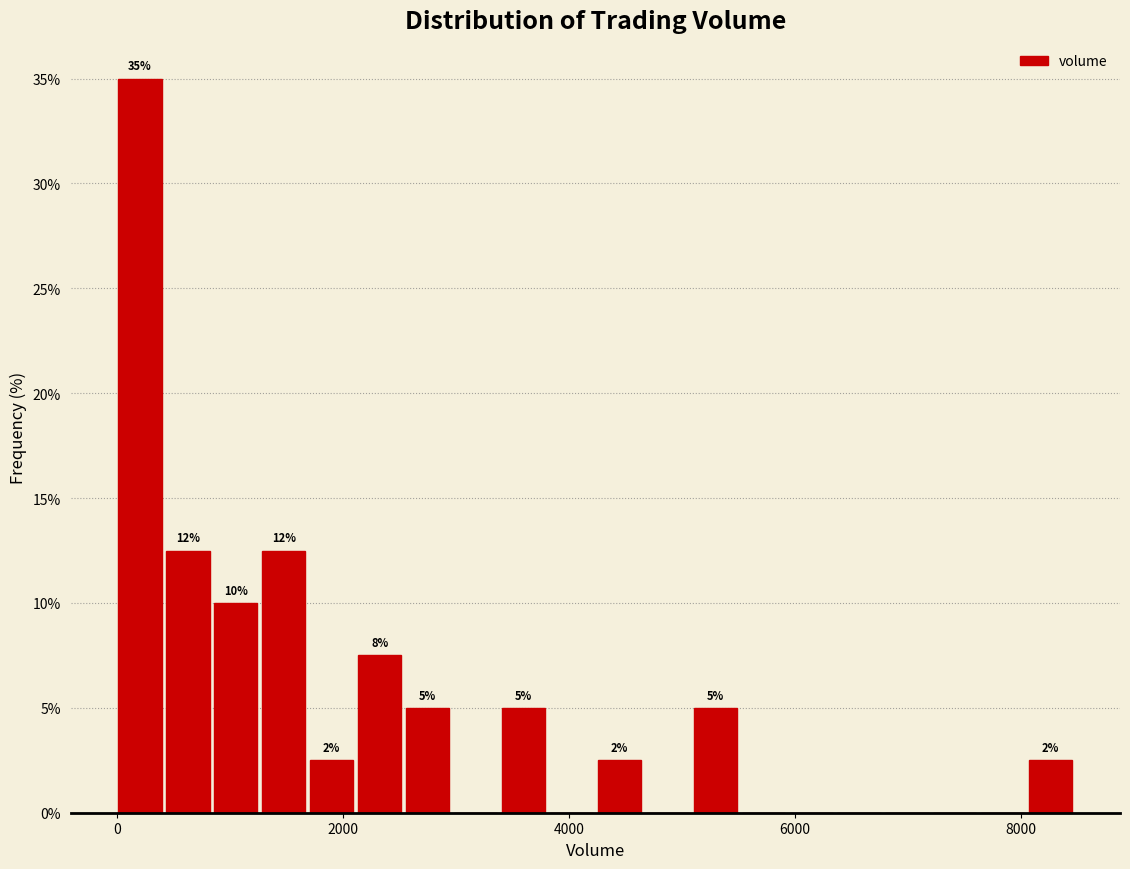

Read against the x-axis, roughly where is the centre of the tallest bar?

200